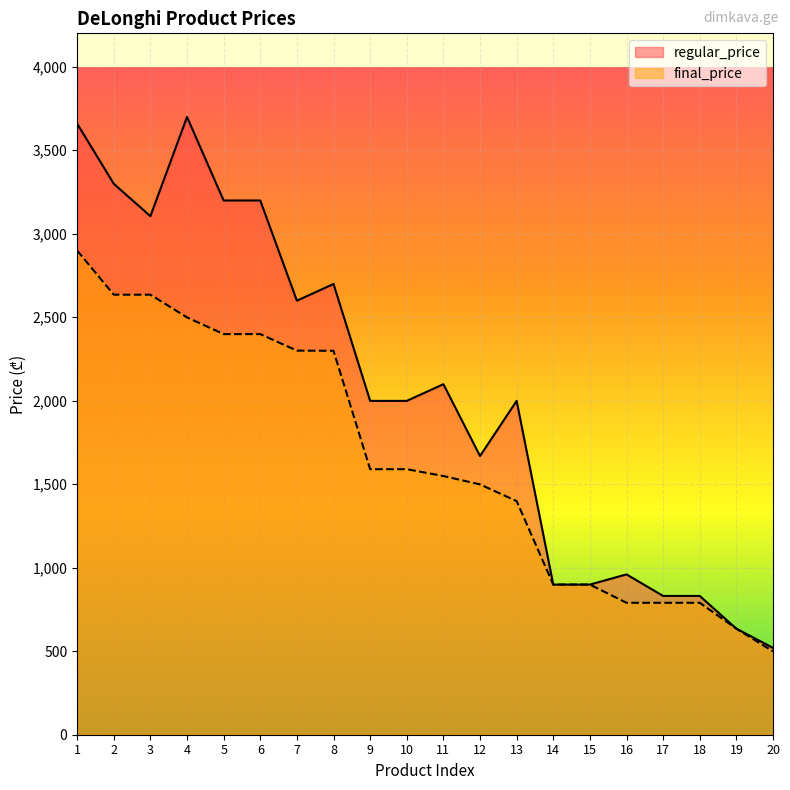

At which label is regular_price closest to 2109?

11